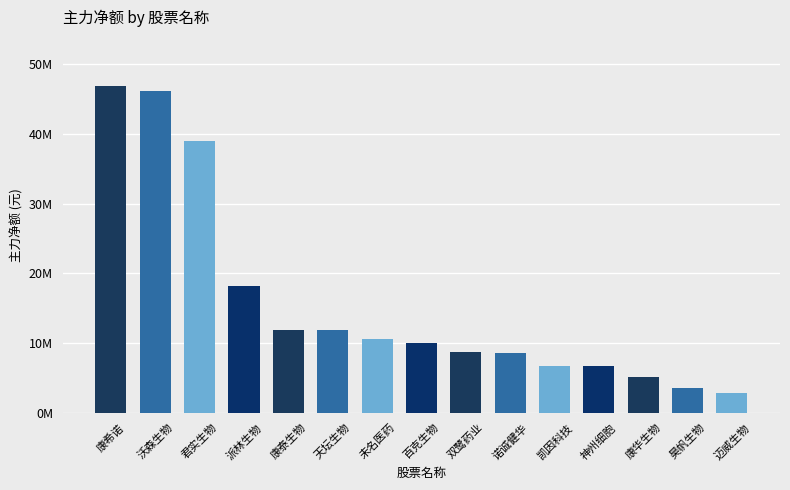

Where is the data nearest to the value 24826285?

派林生物